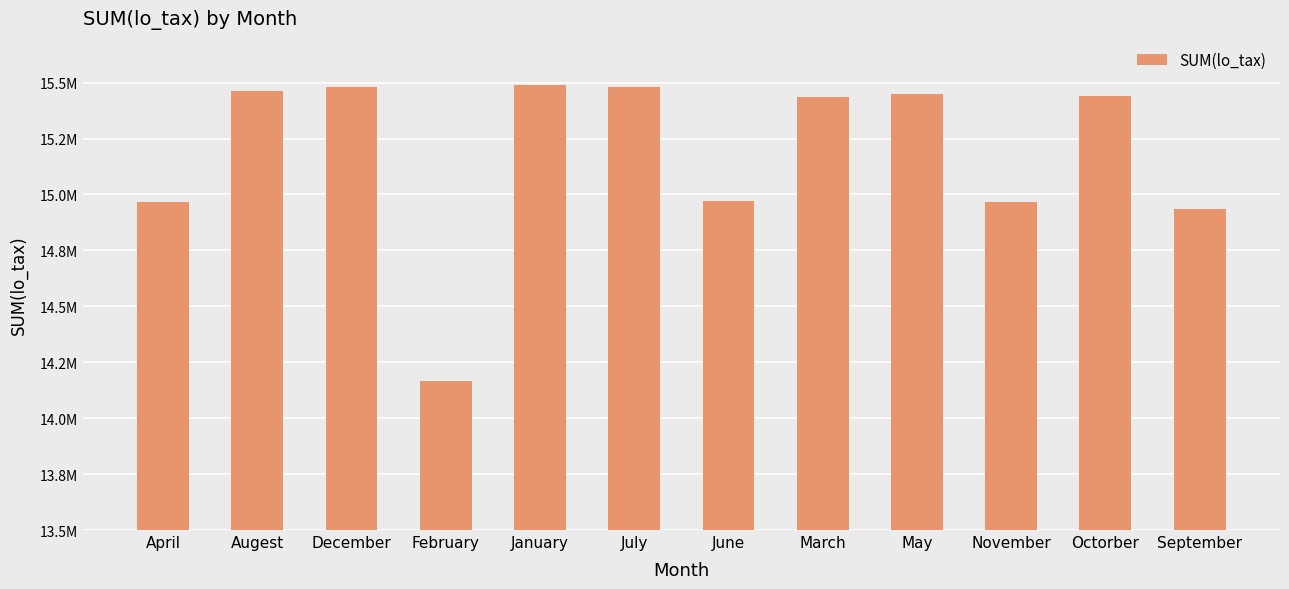

The chart shows a value of 23714108 at January. True or false?

False